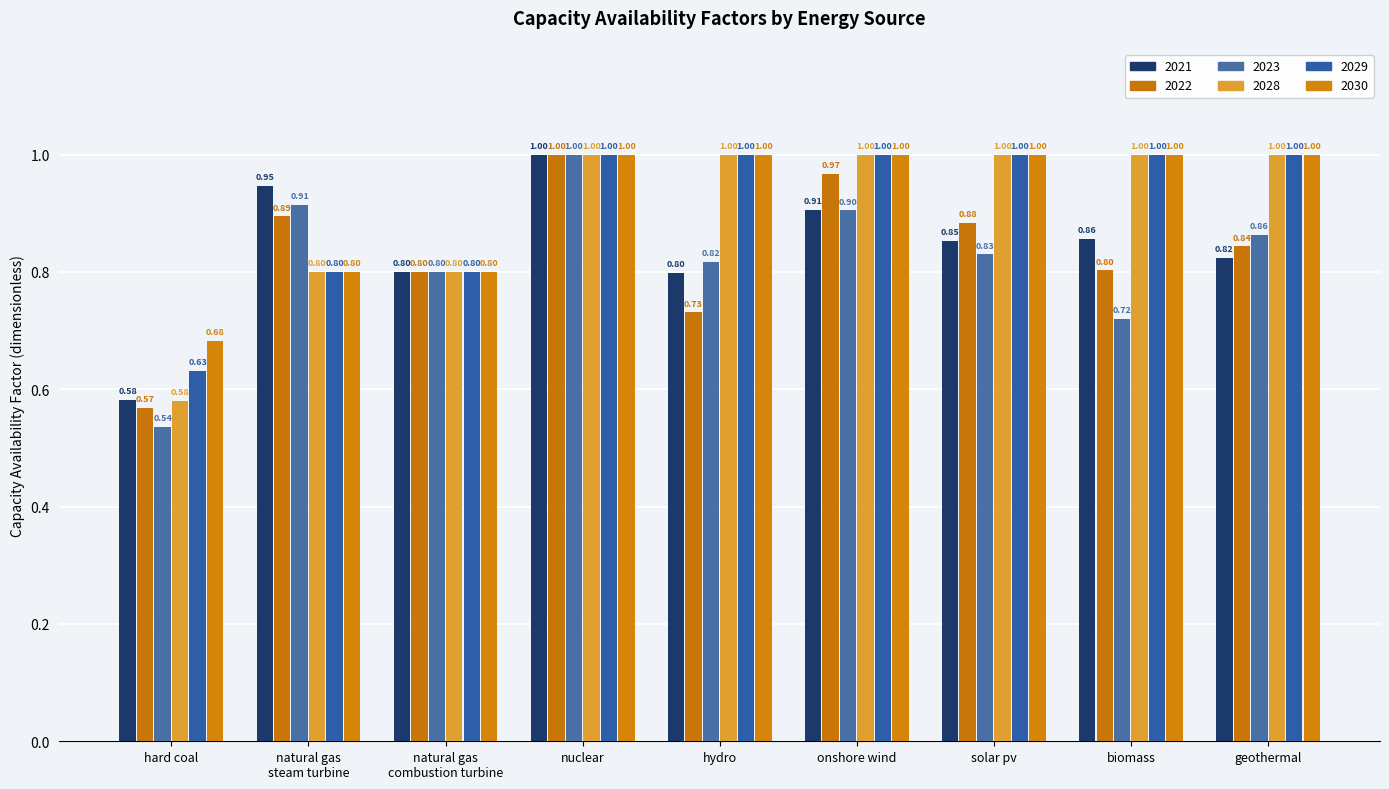

Where is 2023 nearest to the value 0?

hard coal